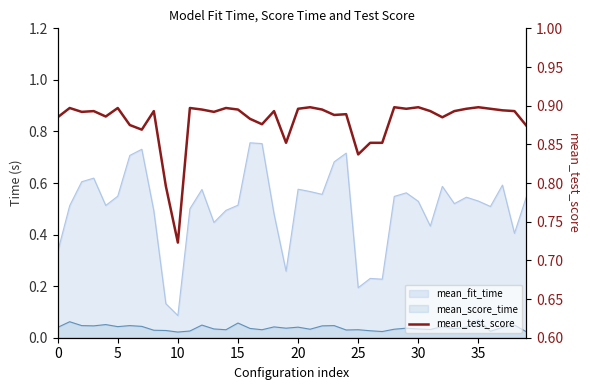

Count the number of categories in the chart.

40